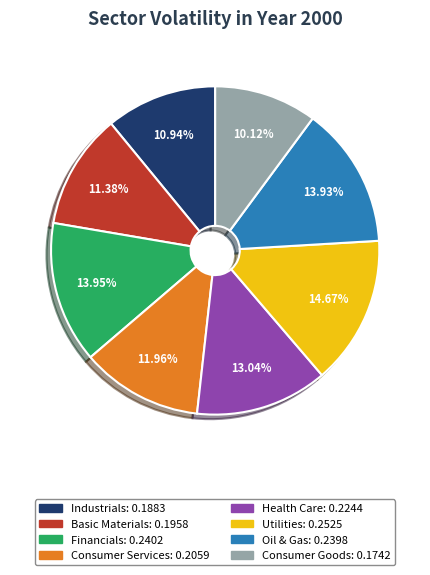

Which category has the smallest portion of the pie?

Consumer Goods